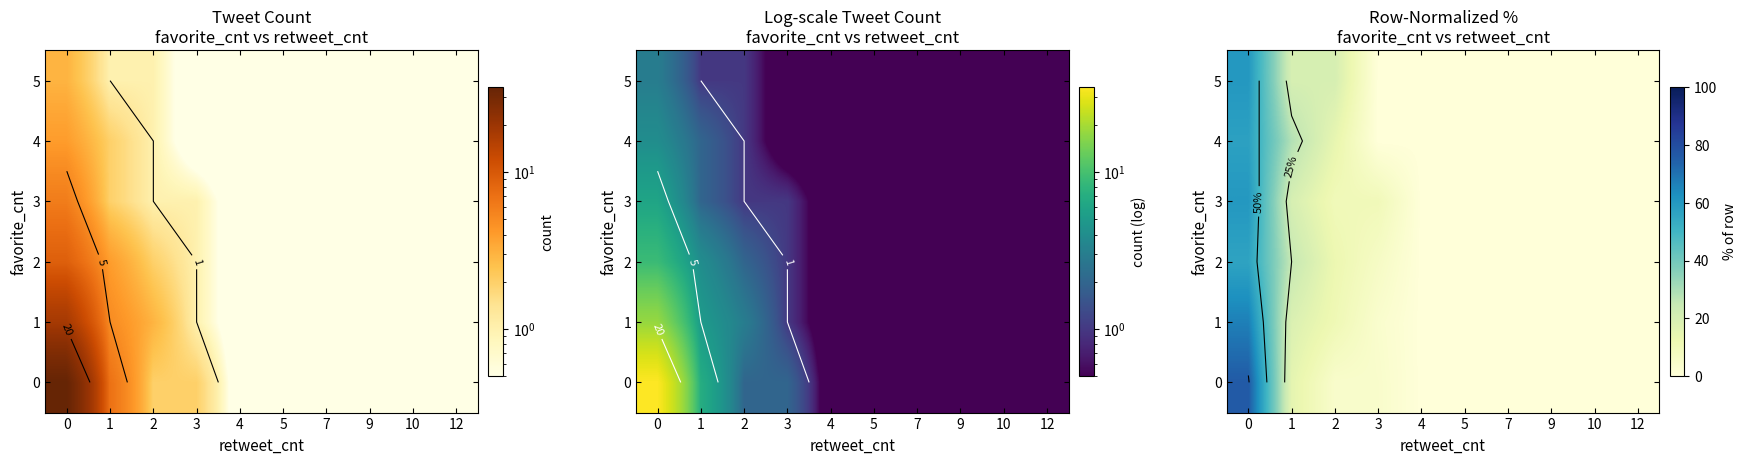

Is the value of 5 at 10 greater than the value of 3 at 2?

No